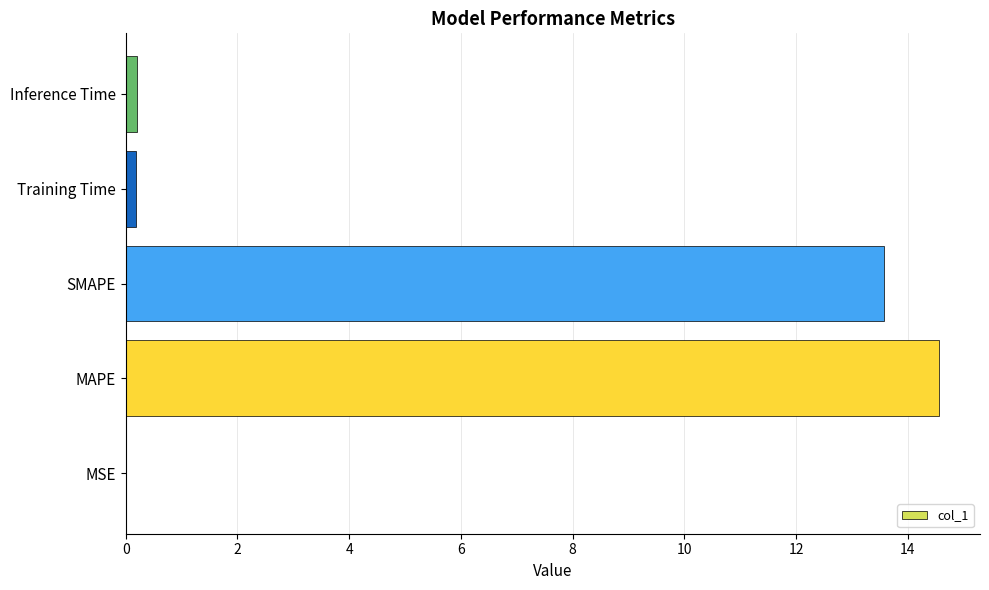

The value at SMAPE is 13.6. True or false?

True